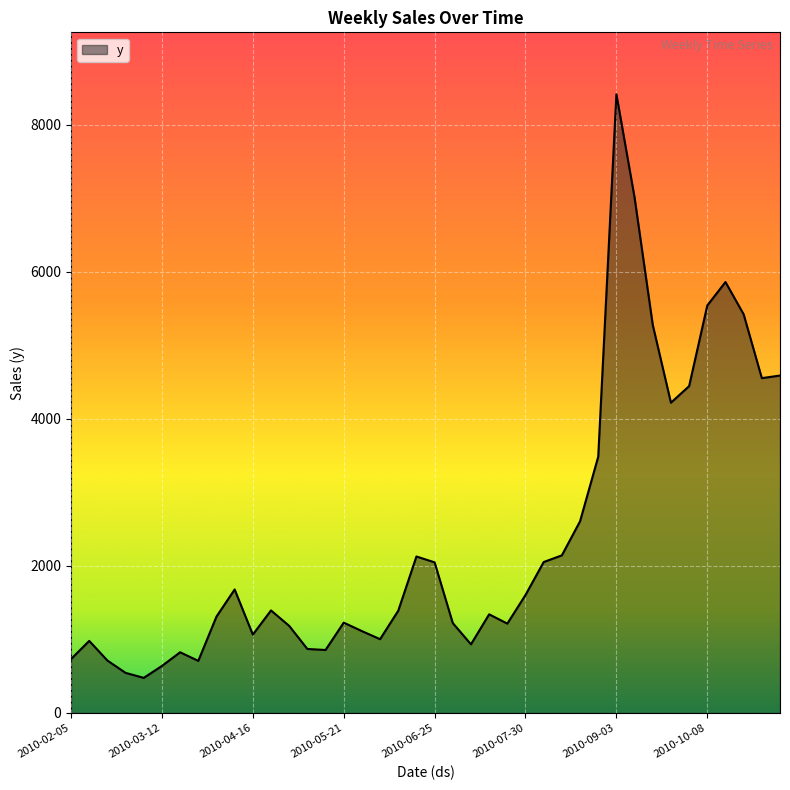

True or false: the data has more than 2 interior local peaks.

True